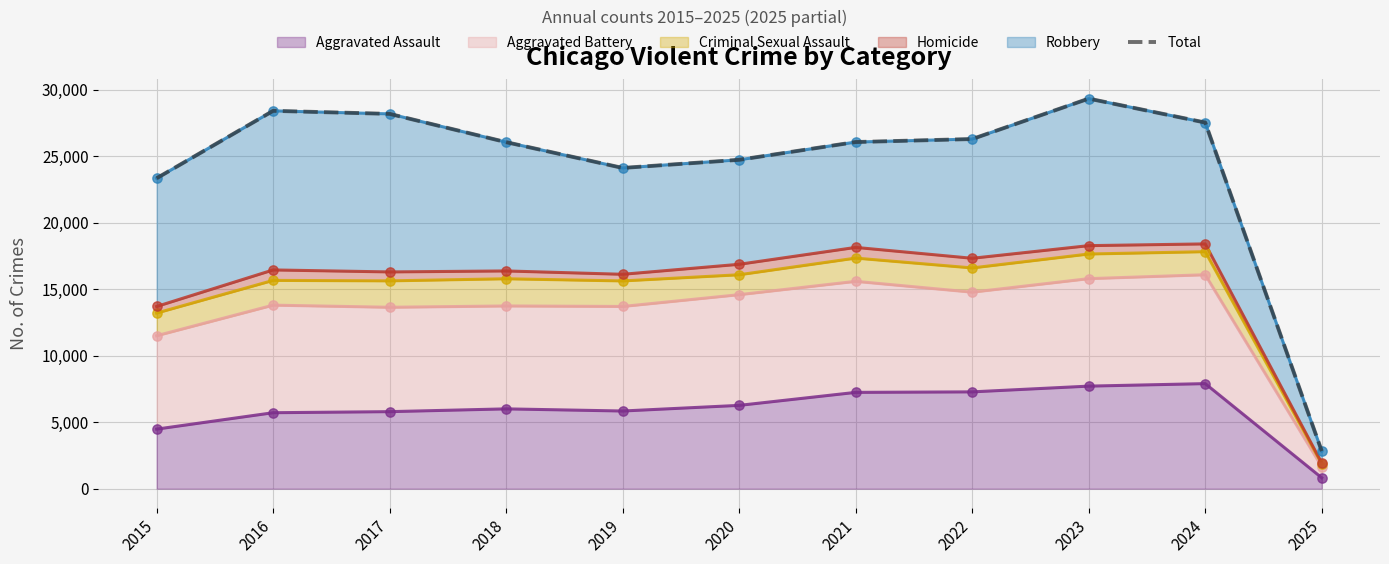

Approximately how many times larger is the value at 2024 compared to 2023?

0.9